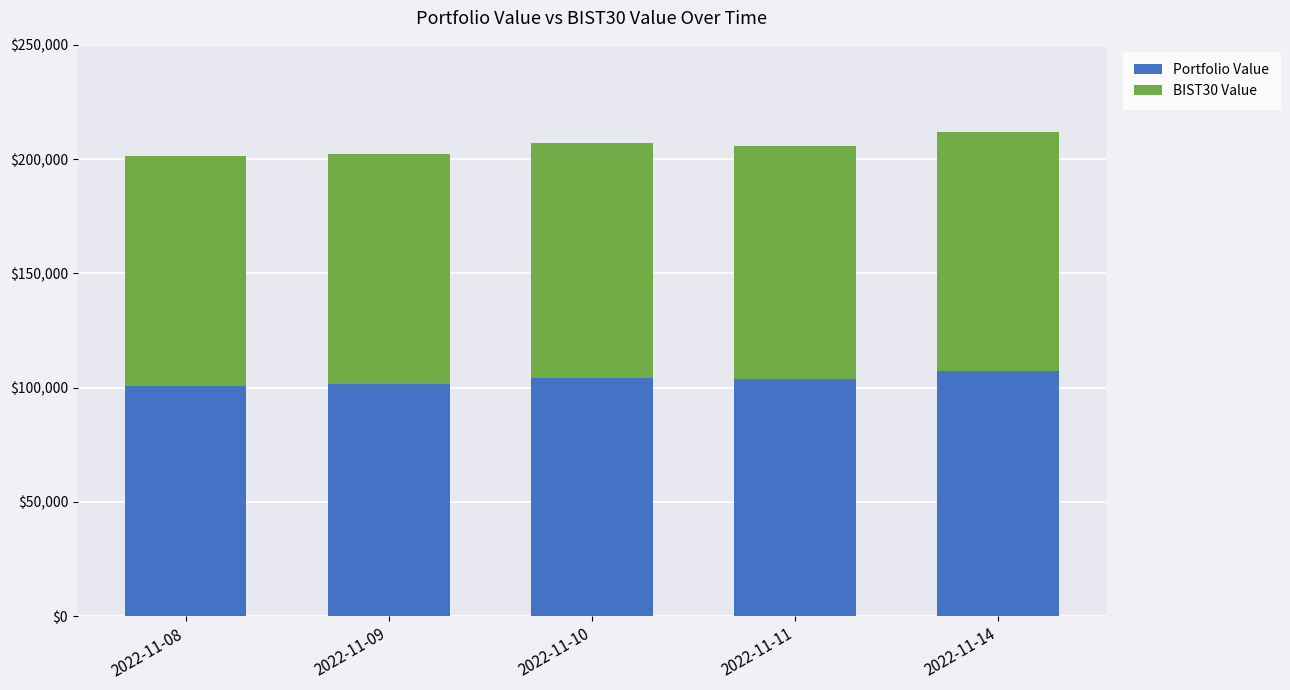

What is the maximum value for Portfolio Value?

107184.9